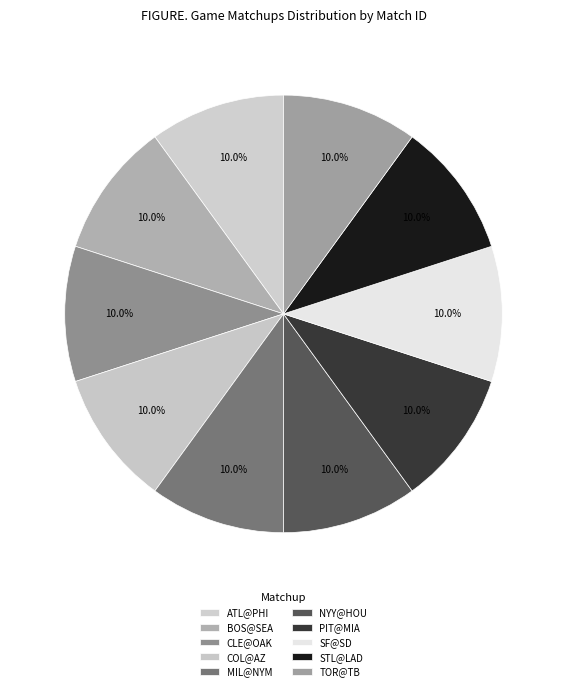

Is the sum of BOS@SEA and CLE@OAK greater than half?

No